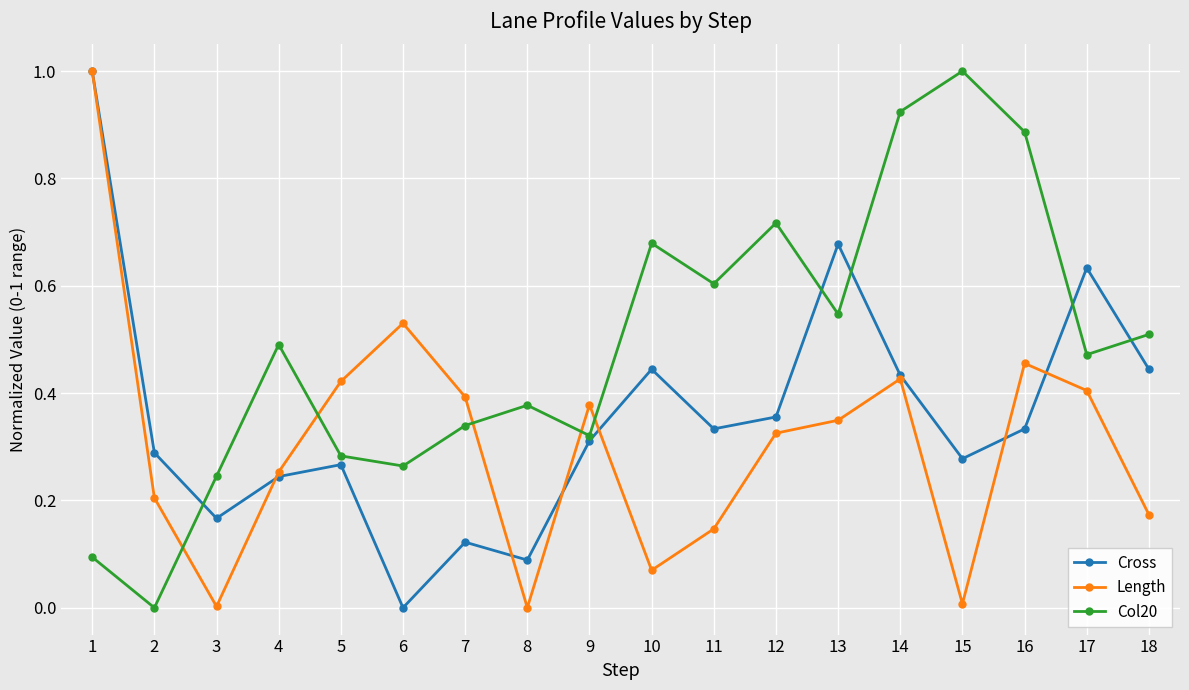

What is the greatest value displayed?

1.0